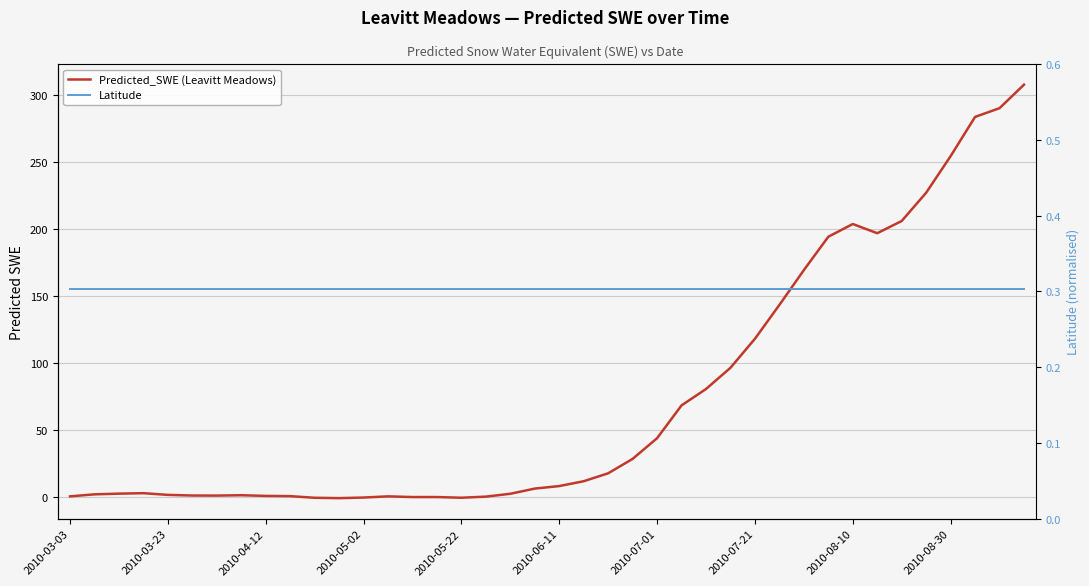

Reading right to left, list all the values displayed in this chart.

Predicted_SWE (Leavitt Meadows): 307.6	290.1	283.6	254.3	227.1	206.0	196.9	203.8	194.3	169.4	143.5	118.2	96.6	80.8	68.6	44.2	28.7	18.0	12.1	8.5	6.6	2.7	0.6	-0.2	0.3	0.3	0.8	-0.1	-0.5	-0.2	1.0	1.2	1.7	1.4	1.4	1.9	3.2	2.8	2.3	0.8
Latitude: 0.3	0.3	0.3	0.3	0.3	0.3	0.3	0.3	0.3	0.3	0.3	0.3	0.3	0.3	0.3	0.3	0.3	0.3	0.3	0.3	0.3	0.3	0.3	0.3	0.3	0.3	0.3	0.3	0.3	0.3	0.3	0.3	0.3	0.3	0.3	0.3	0.3	0.3	0.3	0.3